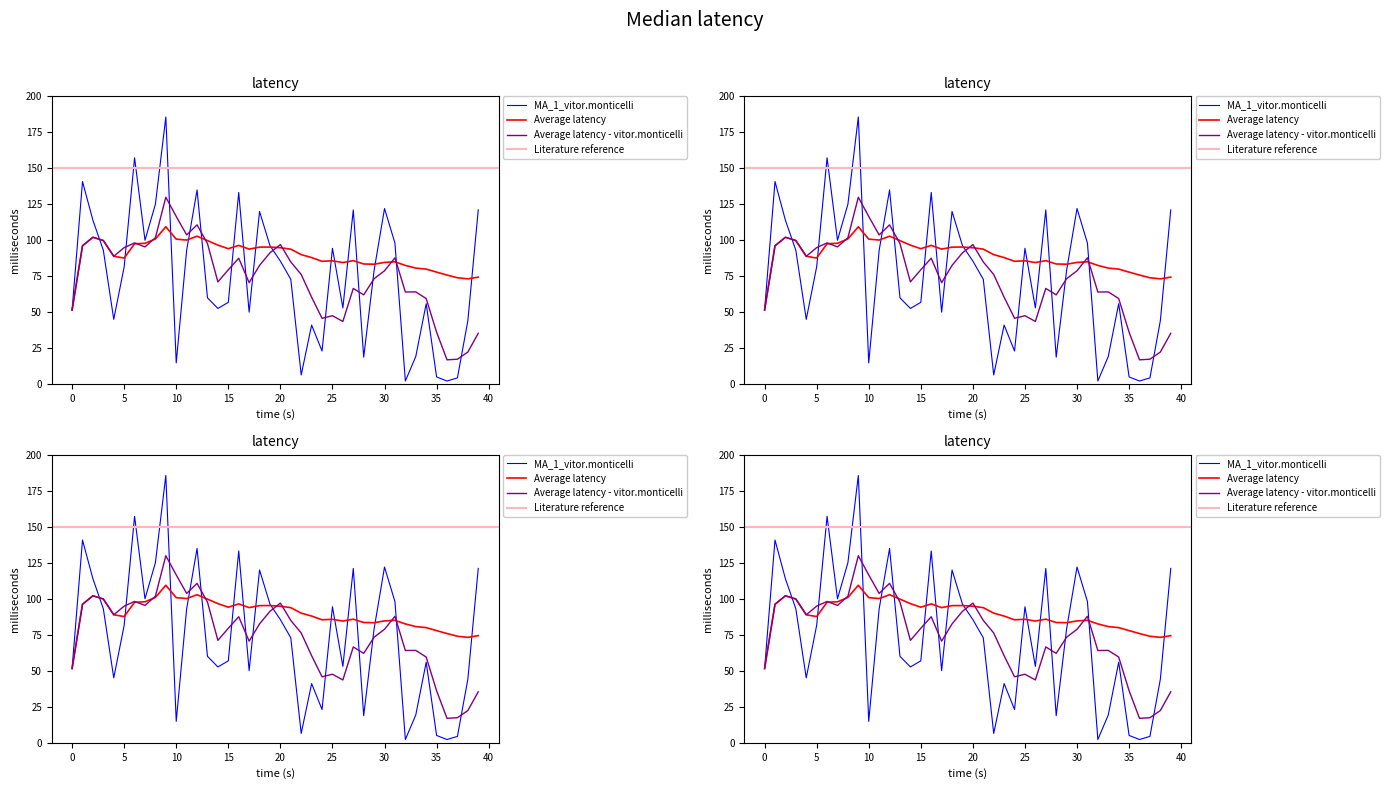

What is the change in value from 01:32 to 04:00?

-42.8